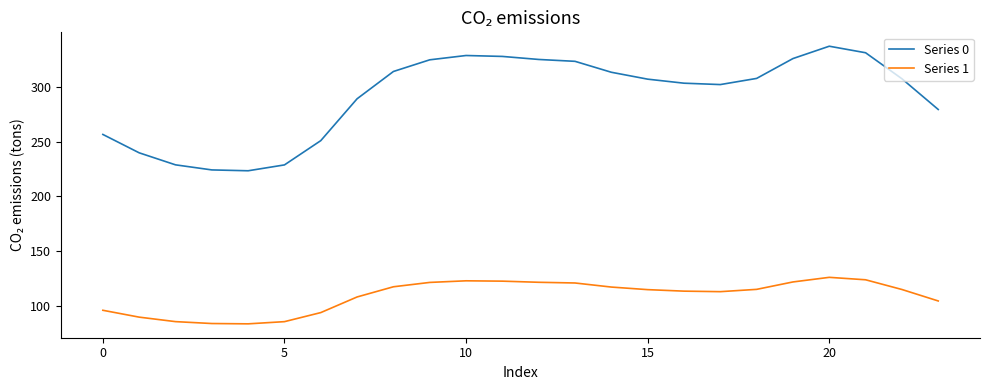

Does the chart have visible grid lines?

No